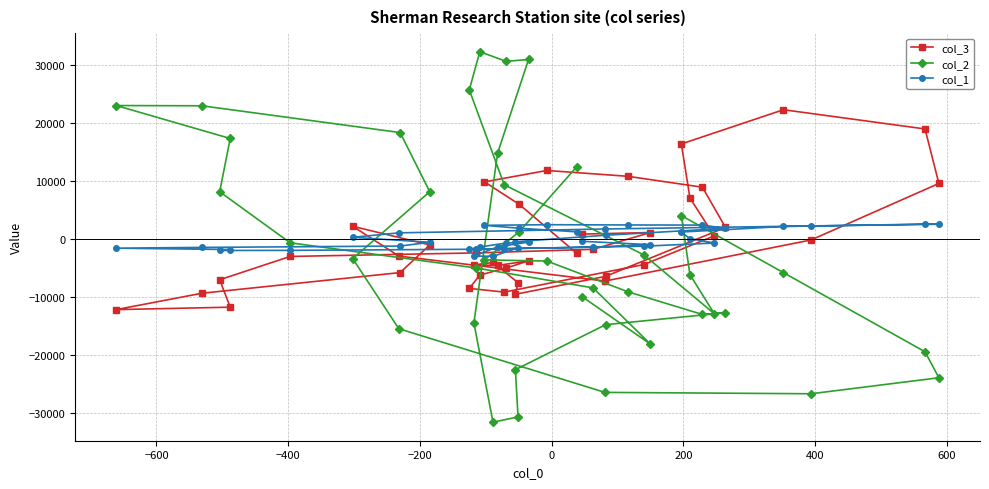

How many distinct data groups are displayed?

3